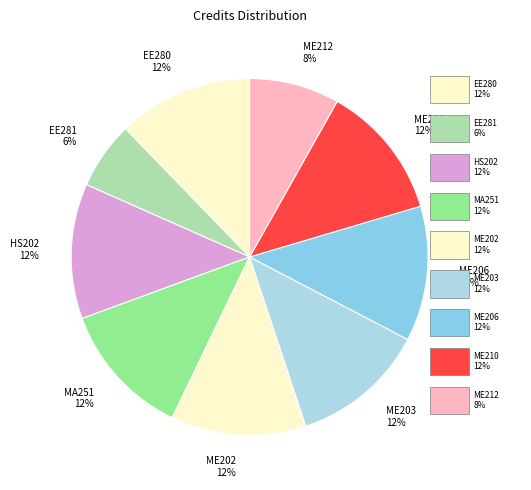

The ME203 slice represents 6% of the pie. True or false?

False